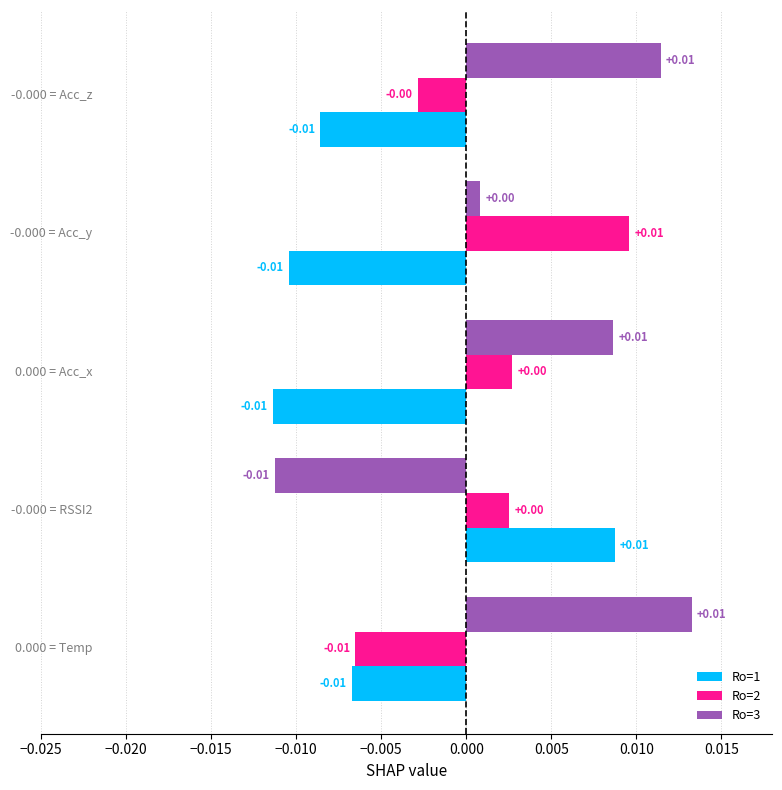

At how many categories does at least one series exceed 0?

5